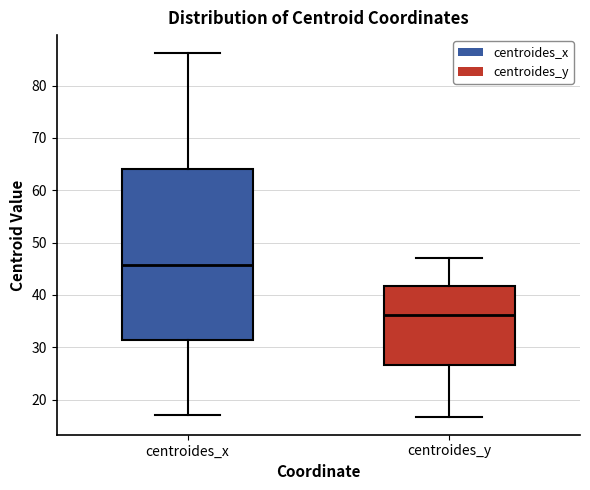

Reading left to right, transcribe this box plot: for each box, give where its median line is, the range the box spans, and where its two whiskers end, as read against the y-axis. The values are not printed on the chart, so give them approximately, as read against the axis.

centroides_x: median 46, box 31 to 64, whiskers 17 to 86
centroides_y: median 36, box 27 to 42, whiskers 17 to 47